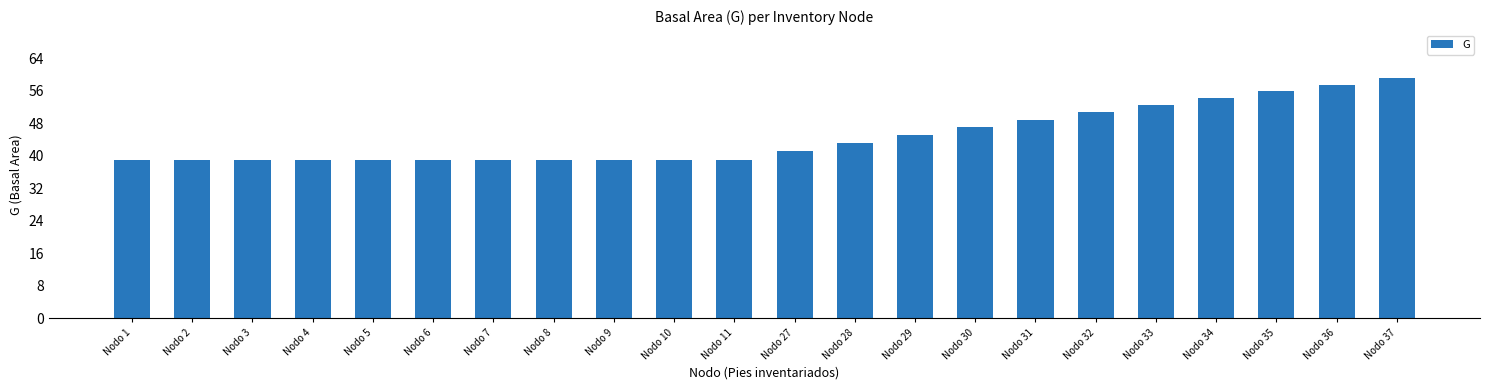

What is the value of the 11th bar from the left?

39.1